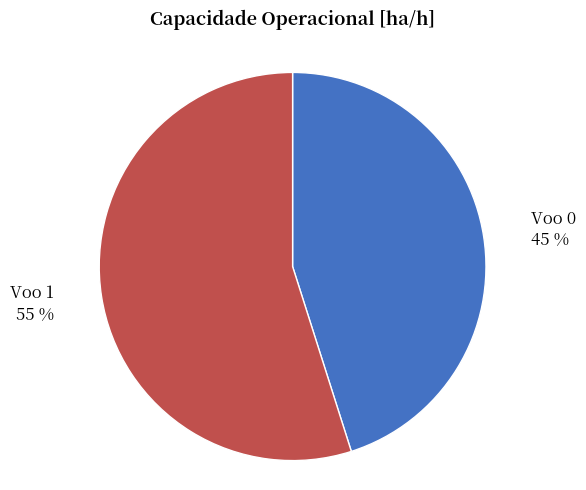

Do Voo 1 and Voo 0 together represent more than half of the pie?

Yes